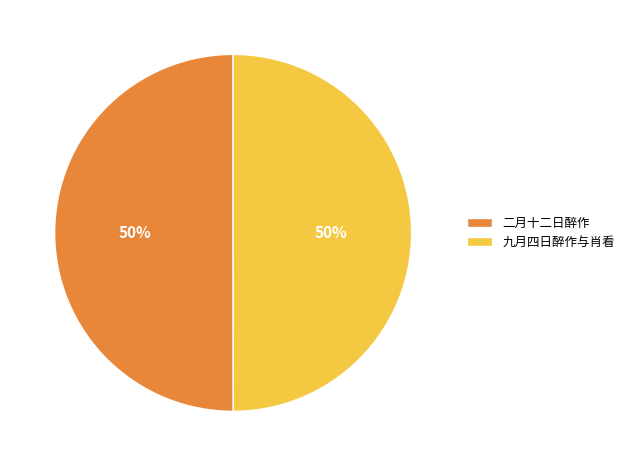

To the nearest percent, what is the combined percentage of 二月十二日醉作 and 九月四日醉作与肖看?

100%